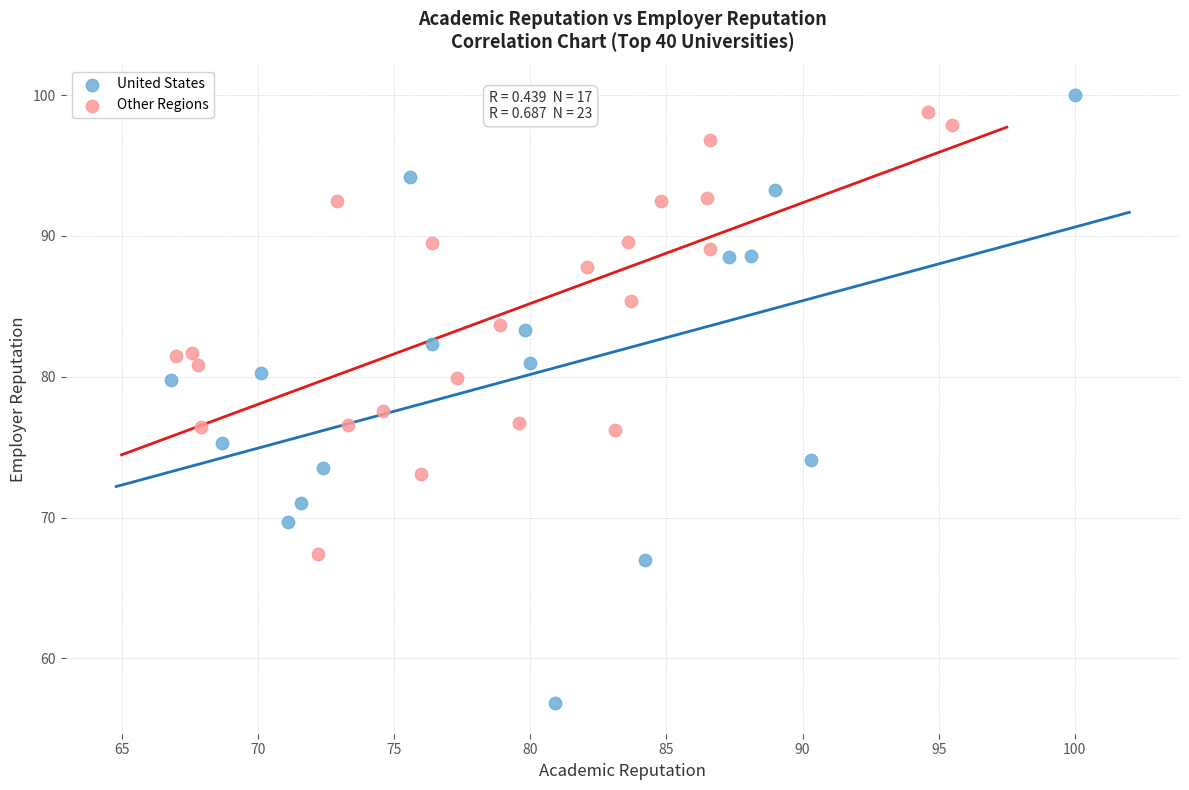

Which series reaches the maximum Y coordinate?

United States